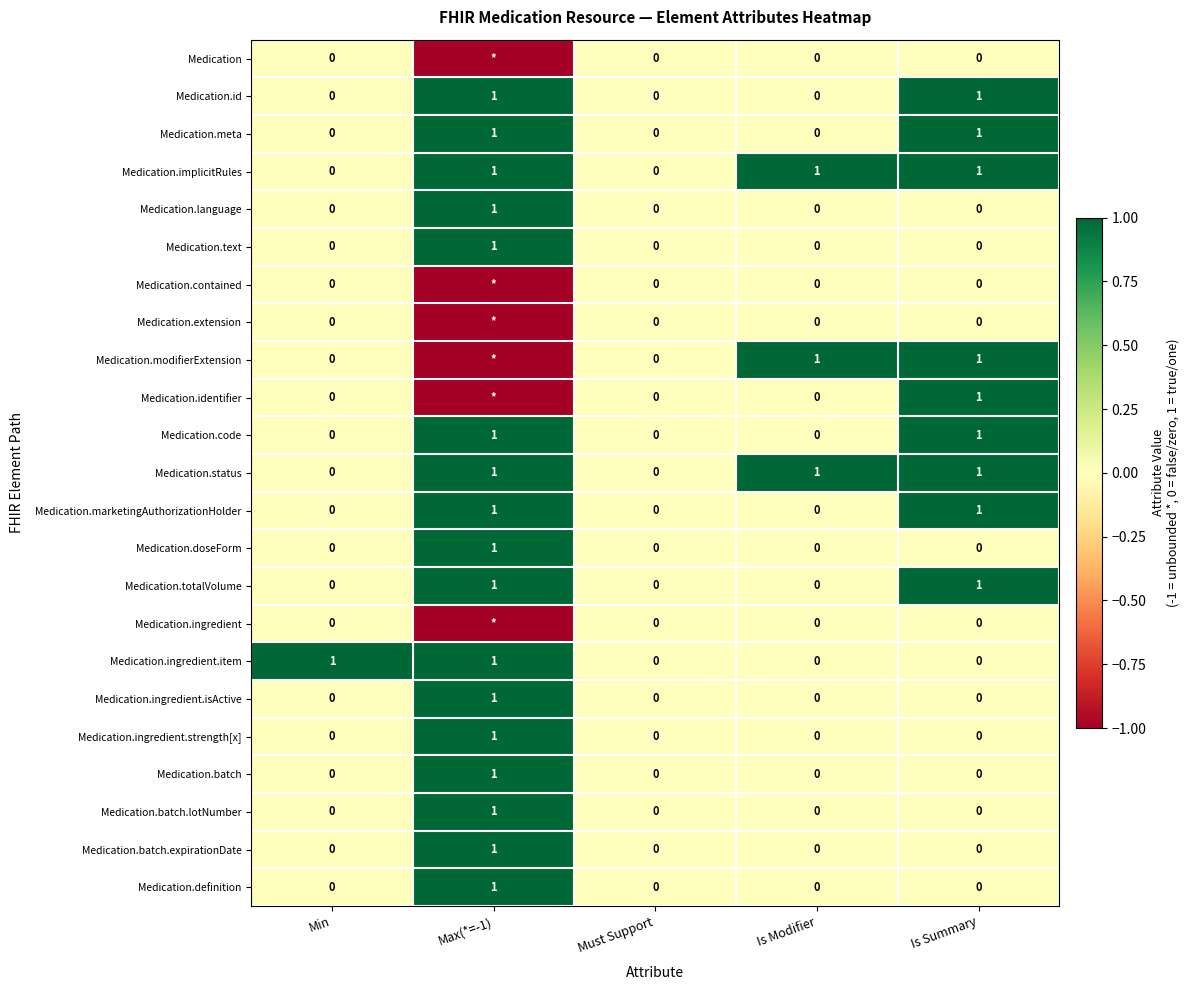

Which category has the highest value in the Medication.batch.expirationDate series?

Max(*=-1)